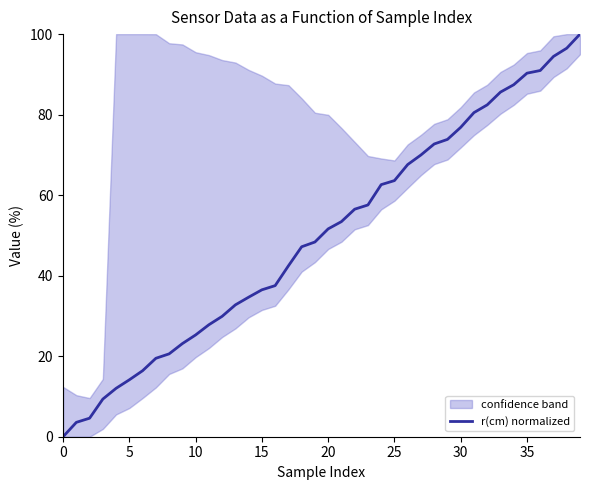

Where does the data first go above 51?

20